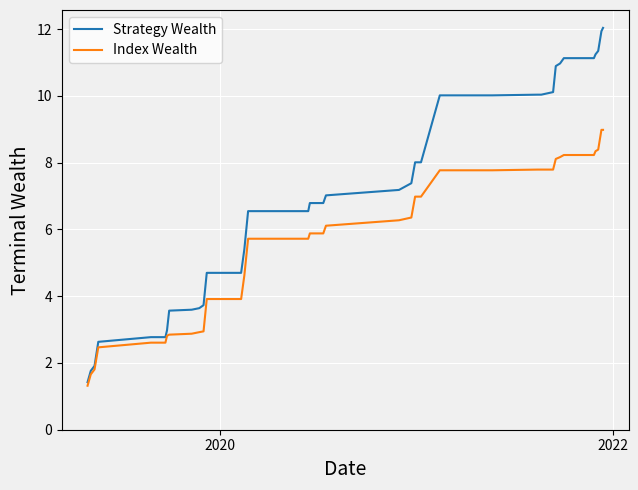

Rank the series by their average value, from lowest to highest.

Index Wealth, Strategy Wealth